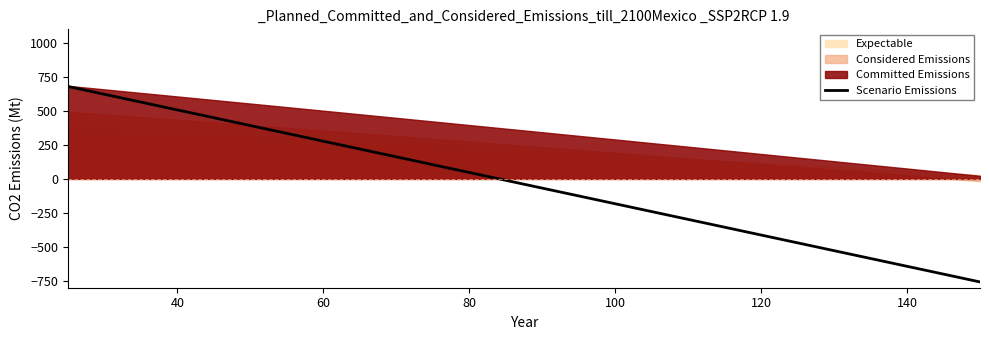

The Scenario Emissions series shows 873.4 at 40. True or false?

False